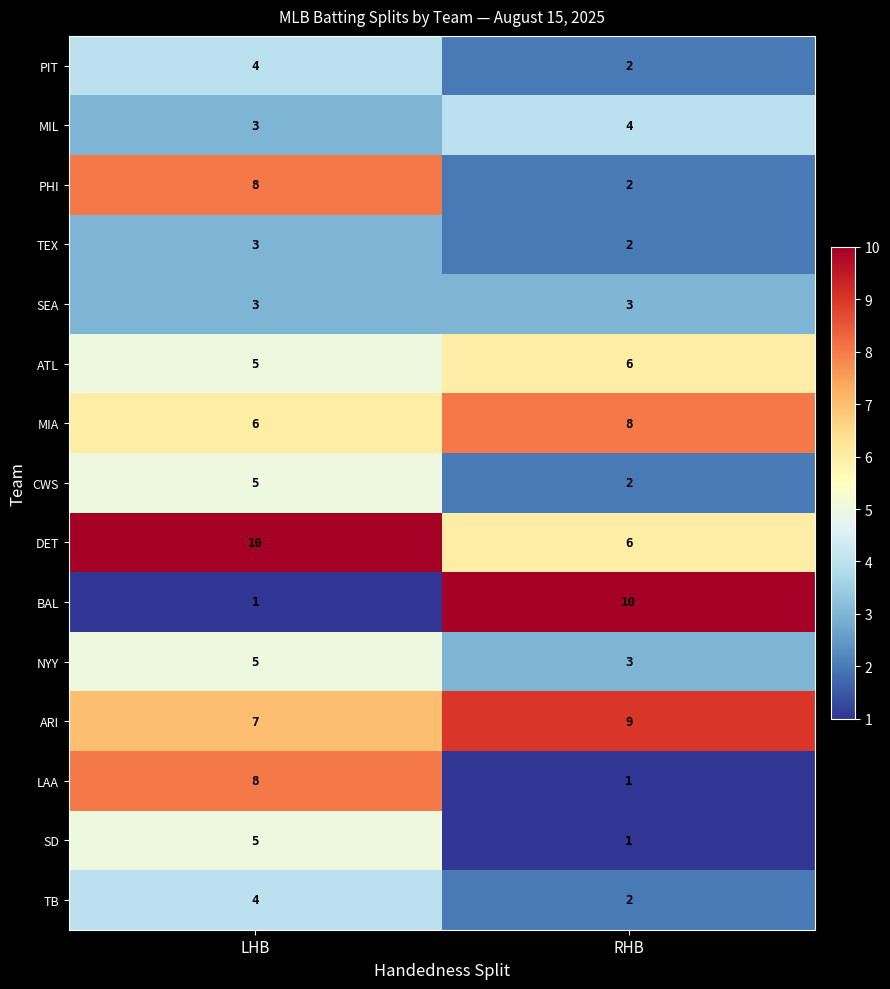

At which label does SD reach its minimum?

RHB